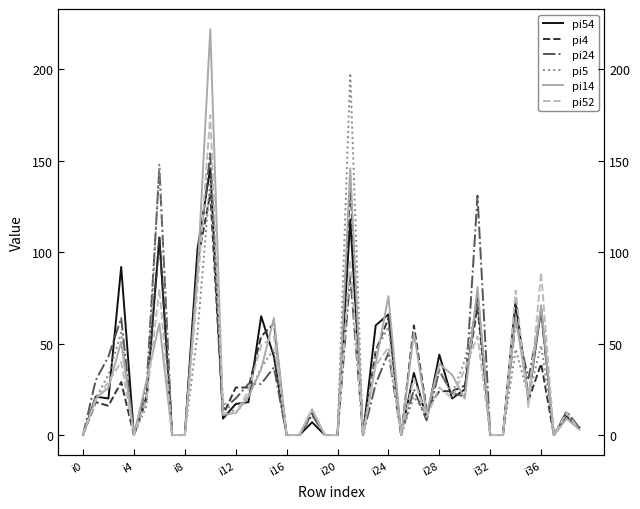

Which has a higher value, 38 or 11?

38